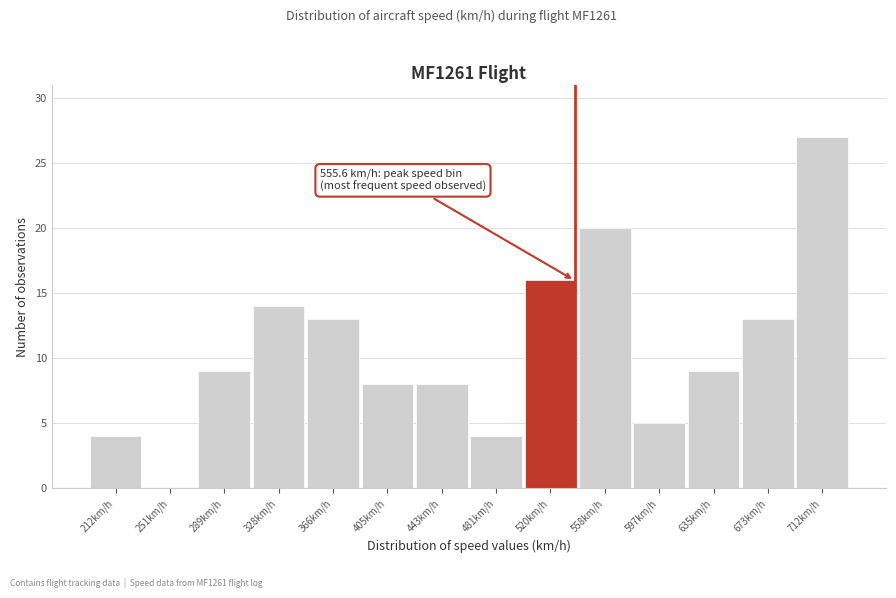

Reading left to right, list all the values displayed in this chart.

212km/h=4	251km/h=0	289km/h=9	328km/h=14	366km/h=13	405km/h=8	443km/h=8	481km/h=4	520km/h=16	558km/h=20	597km/h=5	635km/h=9	673km/h=13	712km/h=27